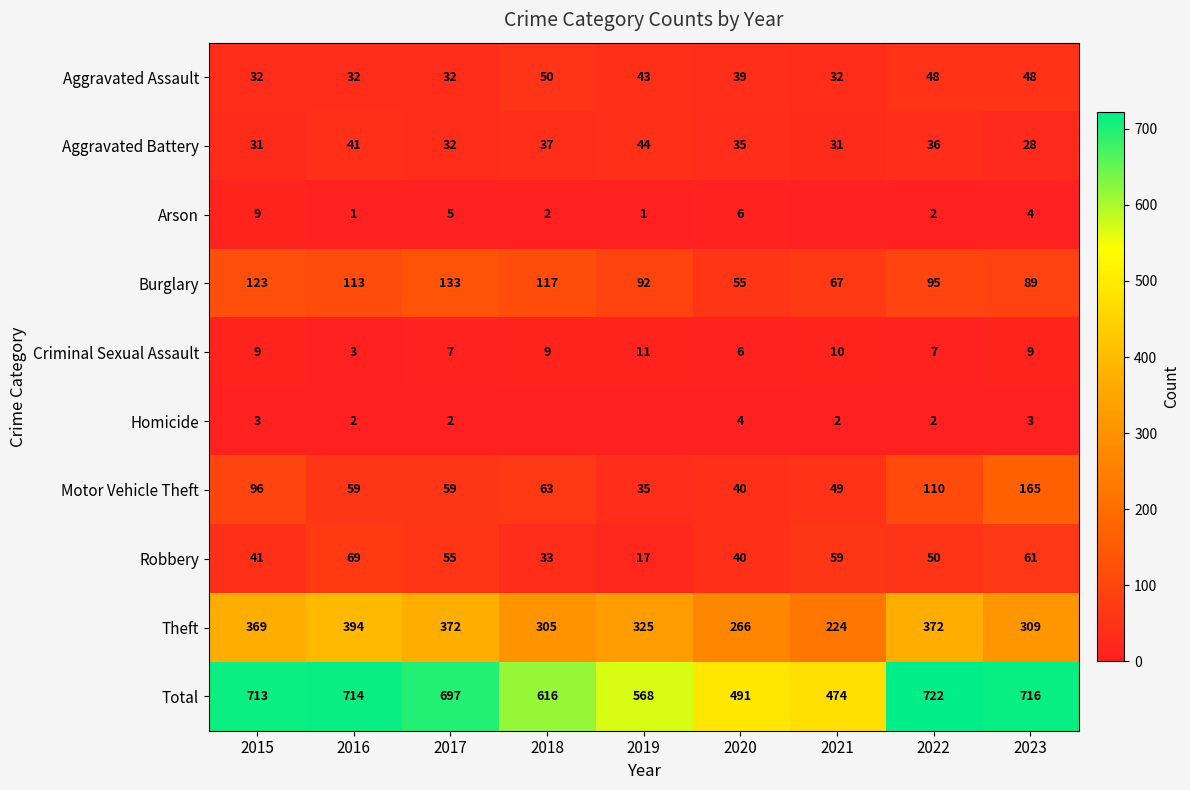

Is it true that Total equals 474 at 2021?

True